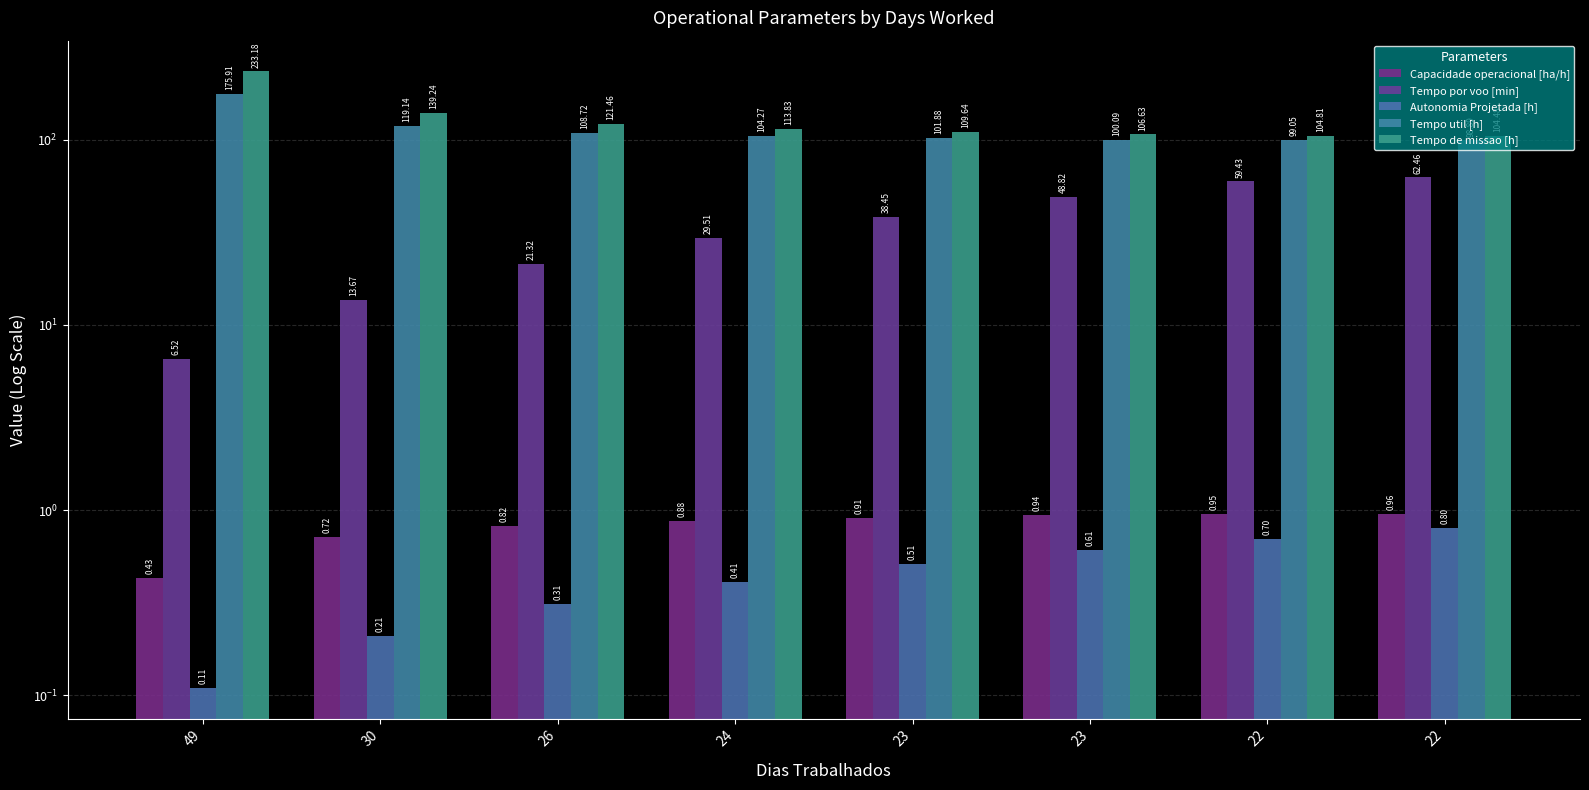

What are all the series names shown in the legend?

Capacidade operacional [ha/h], Tempo por voo [min], Autonomia Projetada [h], Tempo util [h], Tempo de missao [h]